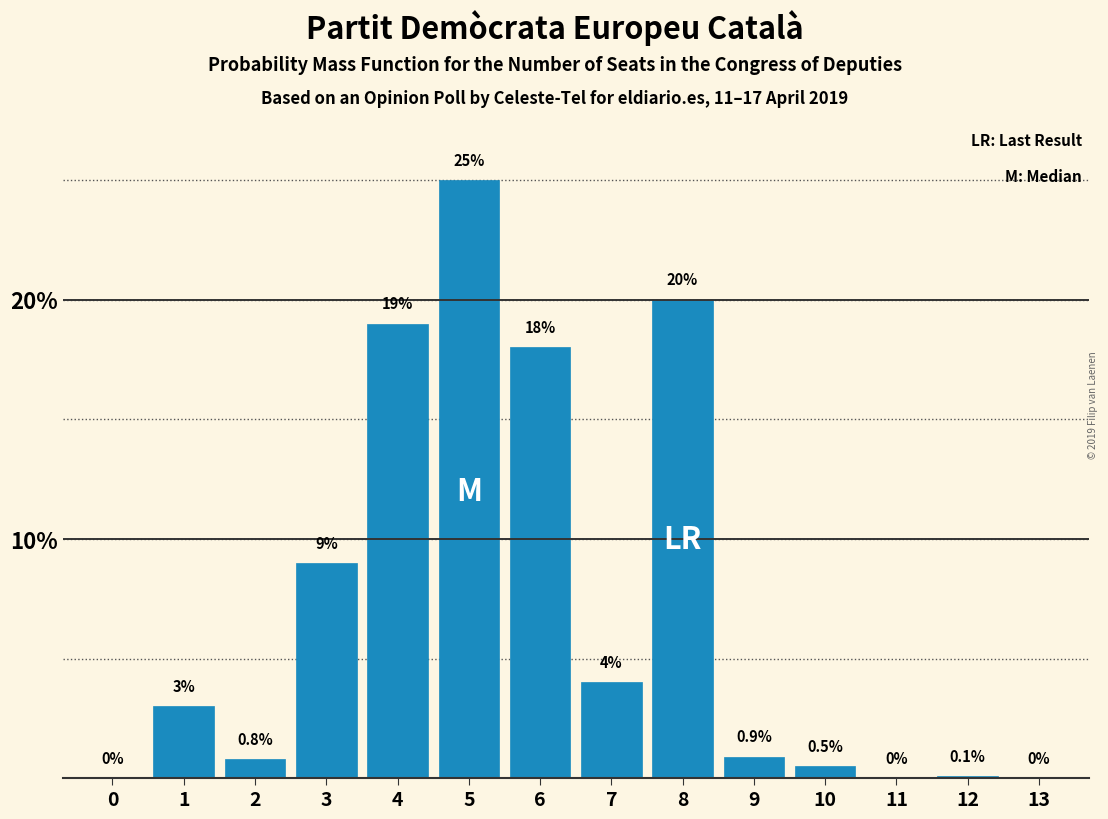

Reading left to right, list all the values displayed in this chart.

0=0.0	1=3.0	2=0.8	3=9.0	4=19.0	5=25.0	6=18.0	7=4.0	8=20.0	9=0.9	10=0.5	11=0.0	12=0.1	13=0.0